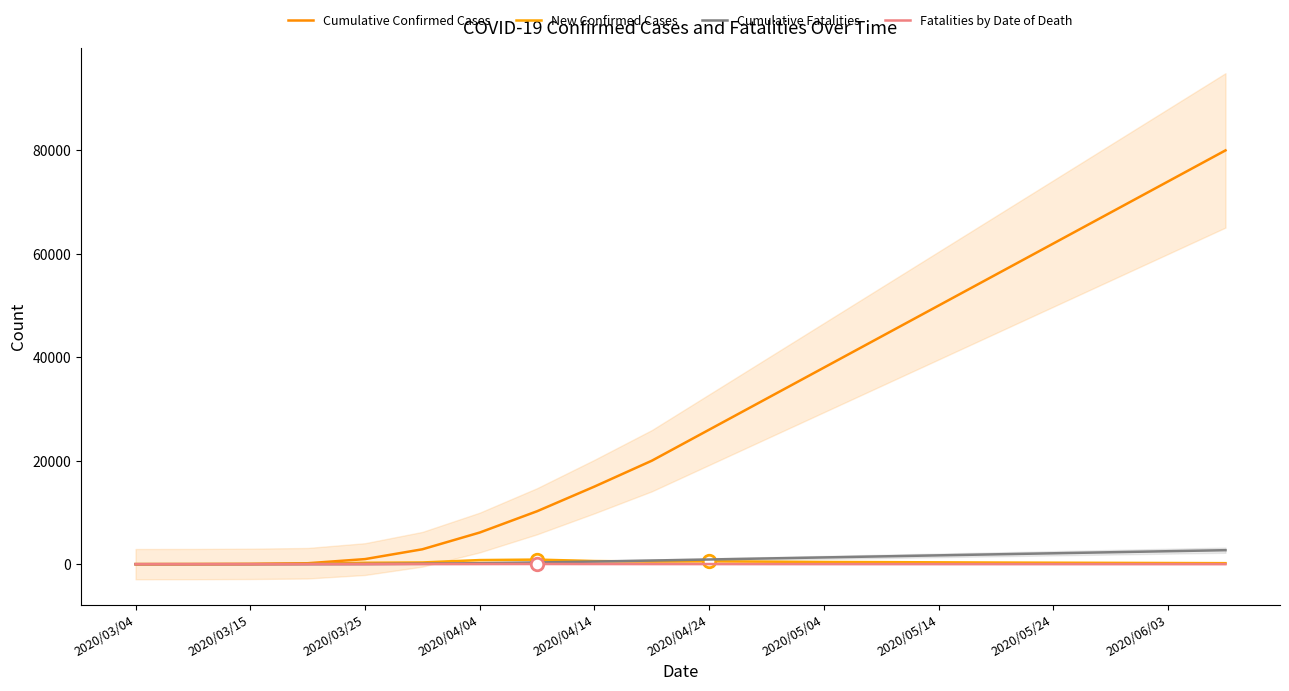

How many data points in Fatalities by Date of Death are less than 9?

10